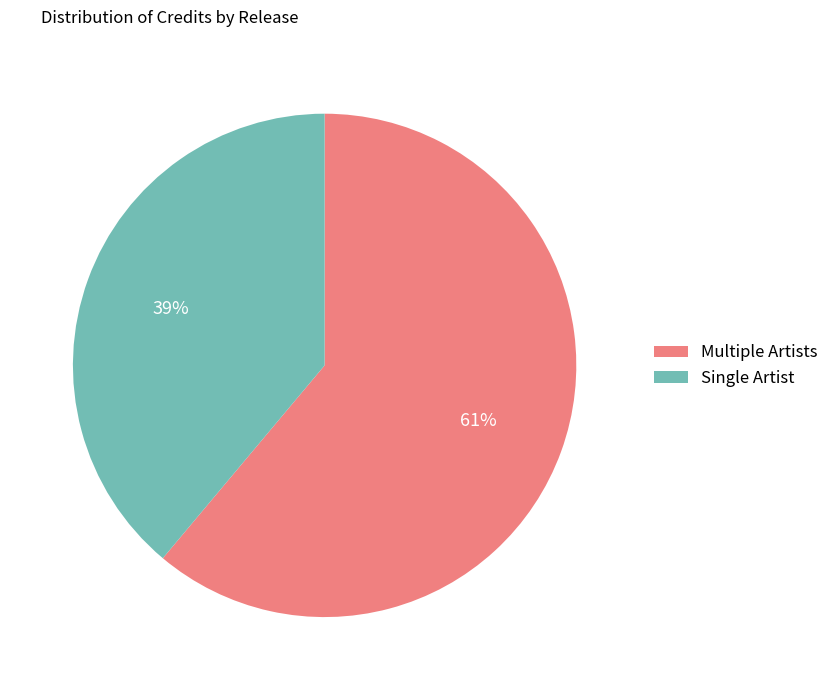

How many segments does this pie chart have?

2